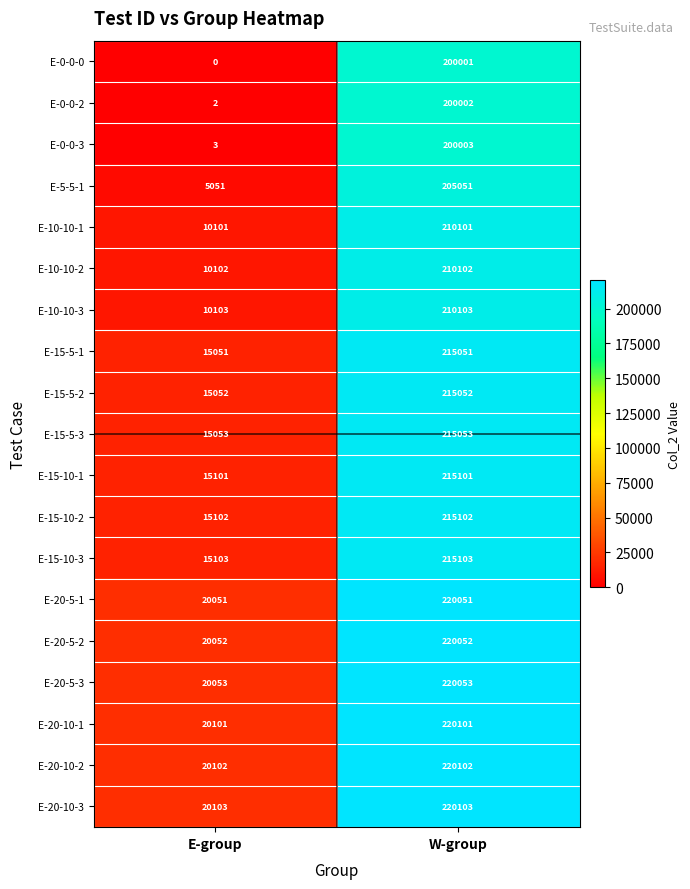

What is the greatest value displayed?

220103